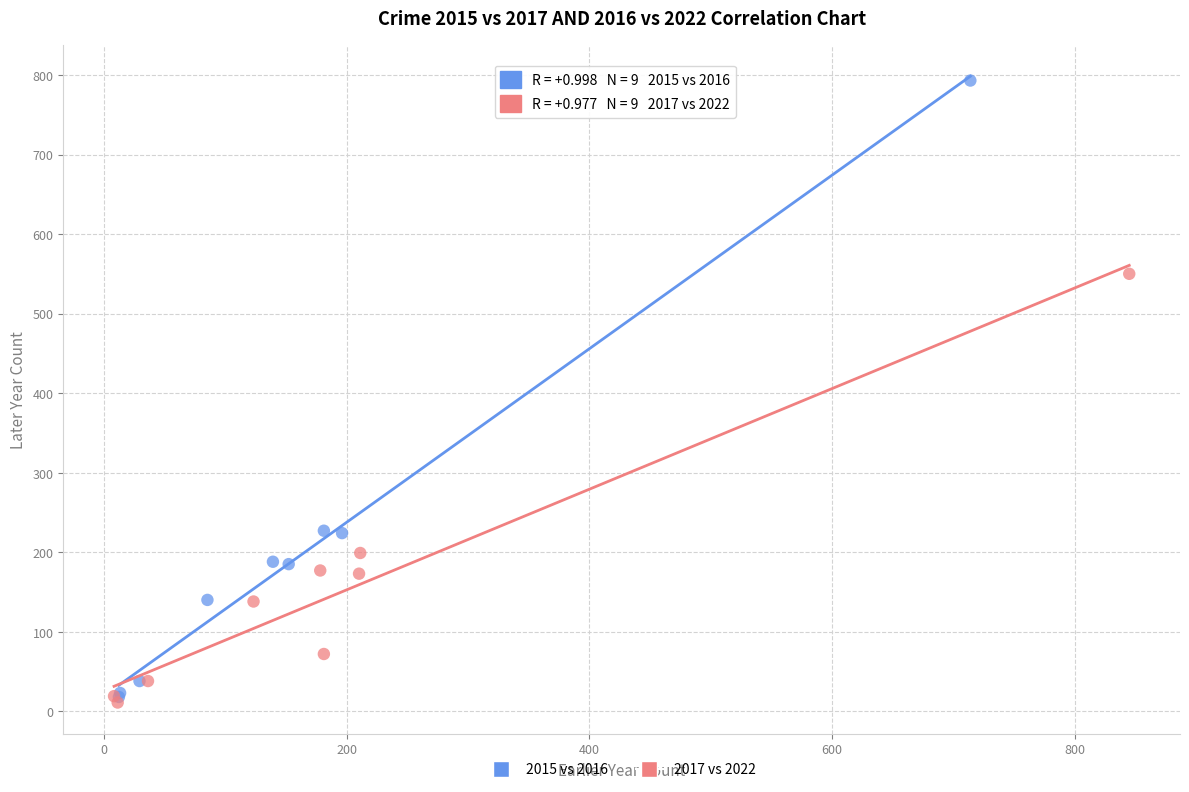

Which series reaches the maximum Y coordinate?

2015 vs 2016